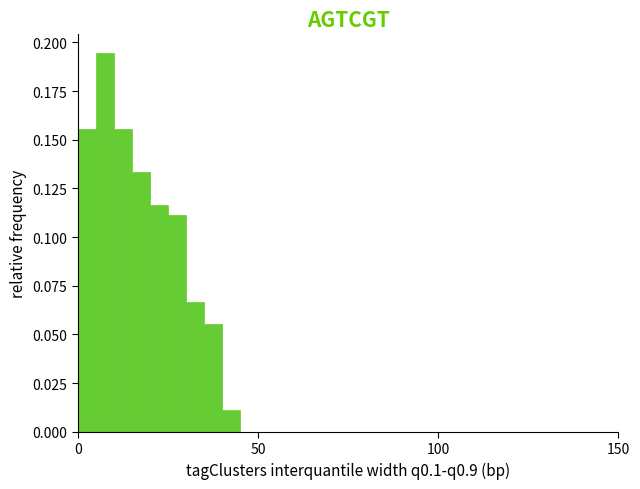

Read against the x-axis, roughly where is the centre of the tallest bar?

10